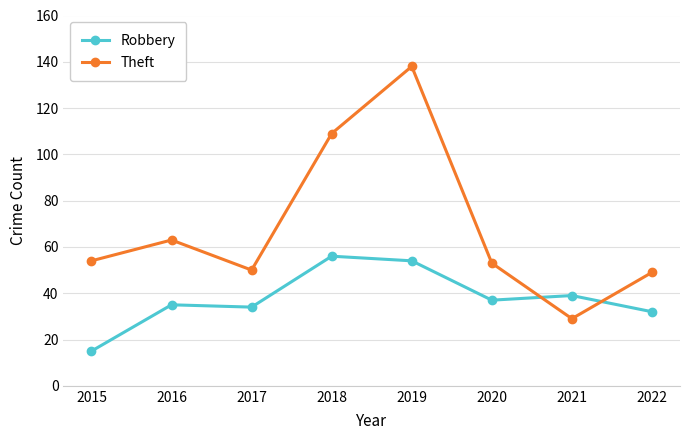

What is the sum of all Robbery values?

302